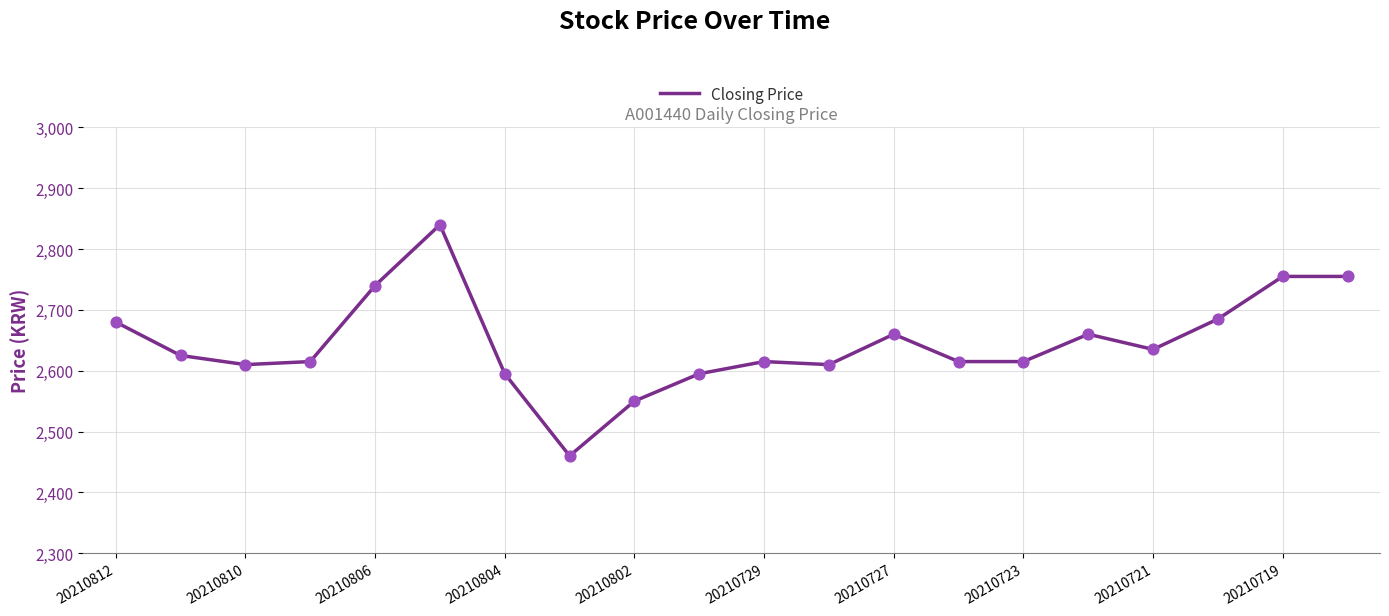

What is the smallest value displayed?

2460